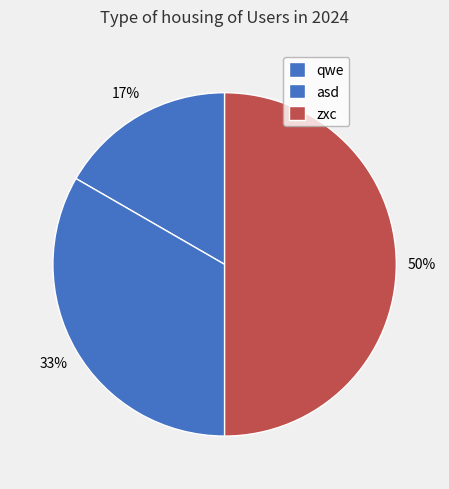

Combined, do zxc and qwe account for over 50%?

Yes